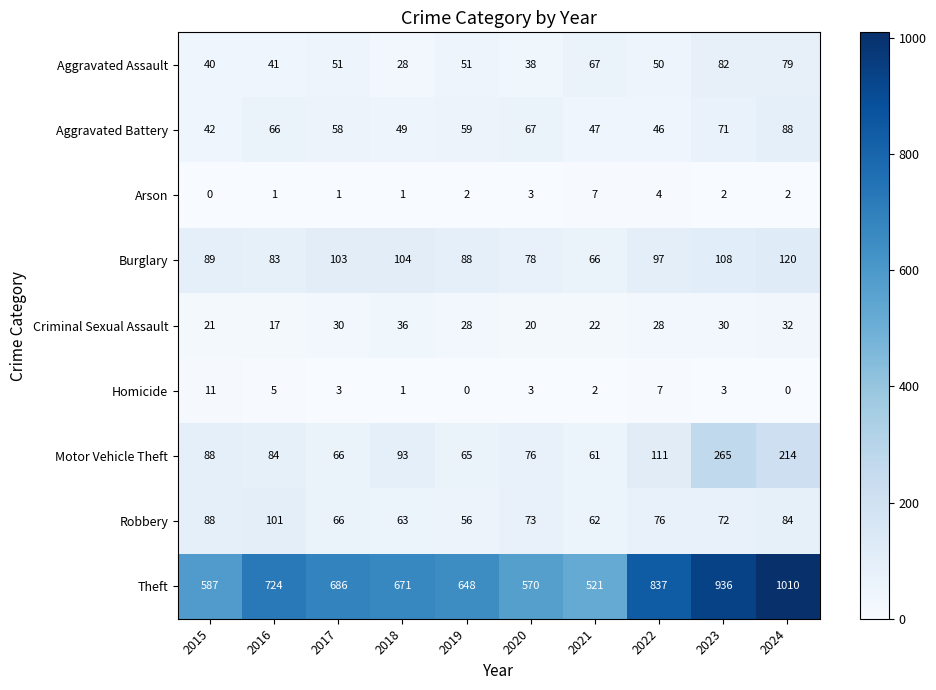

What is the difference between the highest and lowest values at 2020?

567